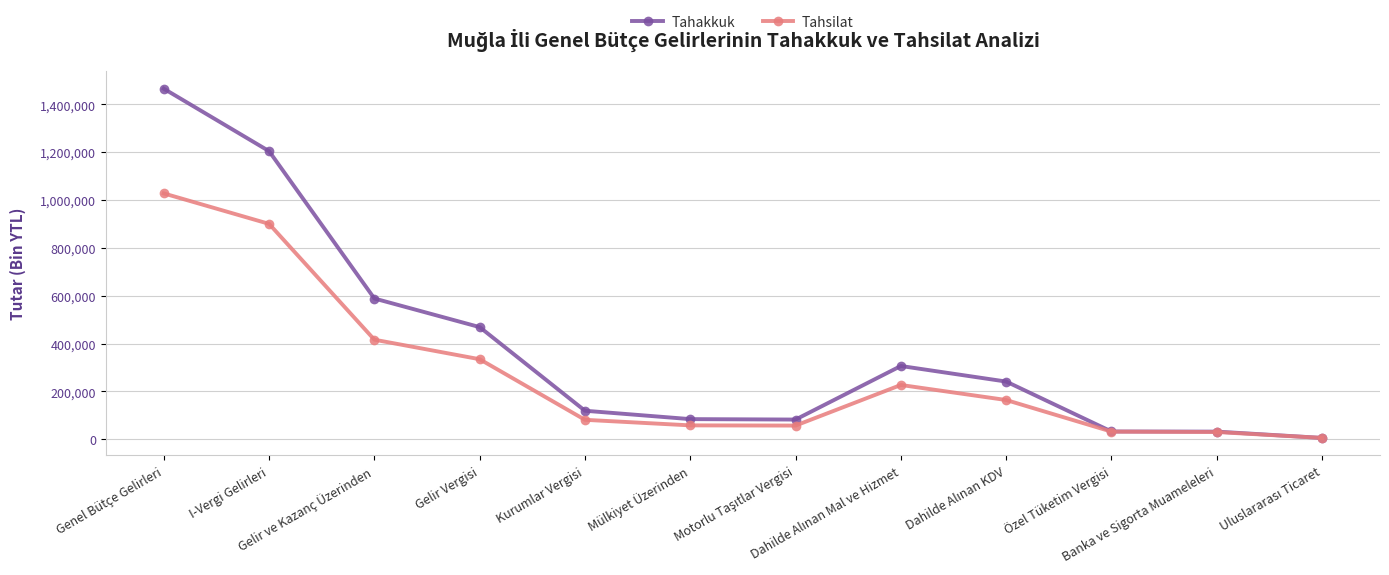

Which series has the widest spread of values?

Tahakkuk